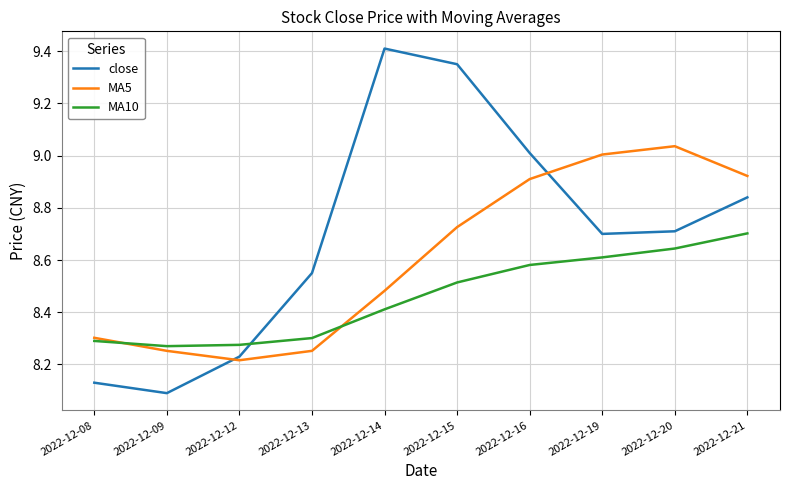

What is the maximum value shown in the chart?

9.4